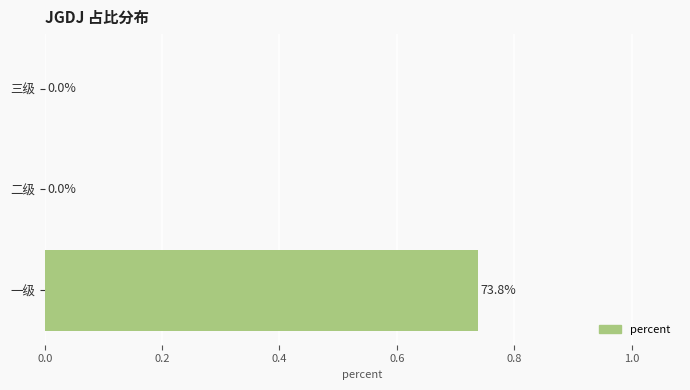

Count the values in the range 0 to 1.

3